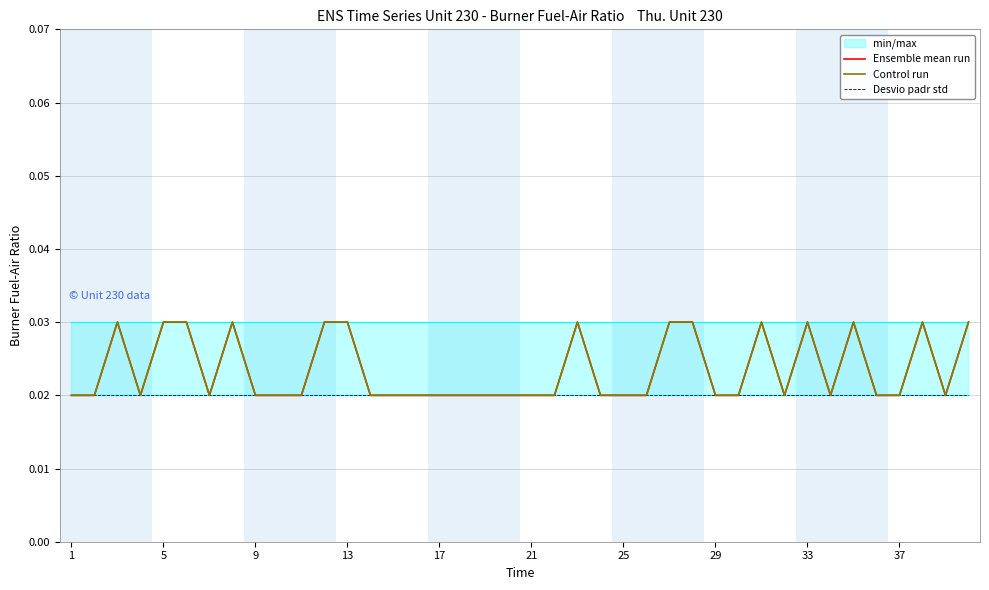

The Desvio padr std series shows 0.0 at 29. True or false?

False